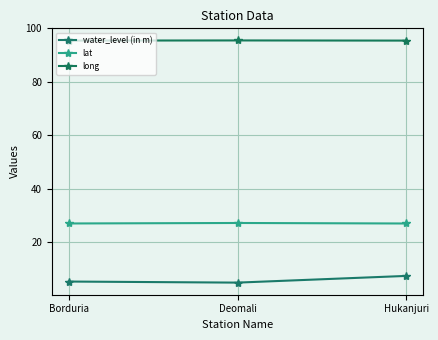

Which has a higher value, Borduria or Hukanjuri?

Hukanjuri